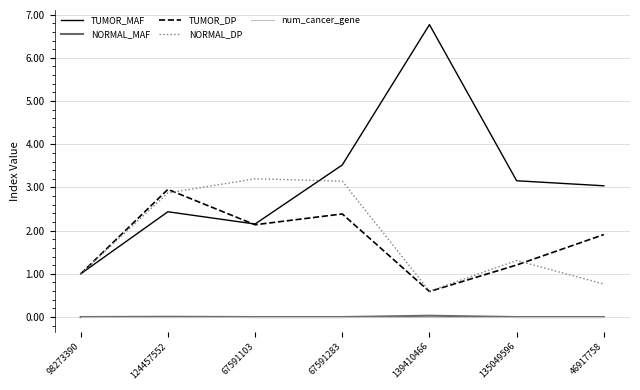

Which category has the highest value in the TUMOR_MAF series?

139410466